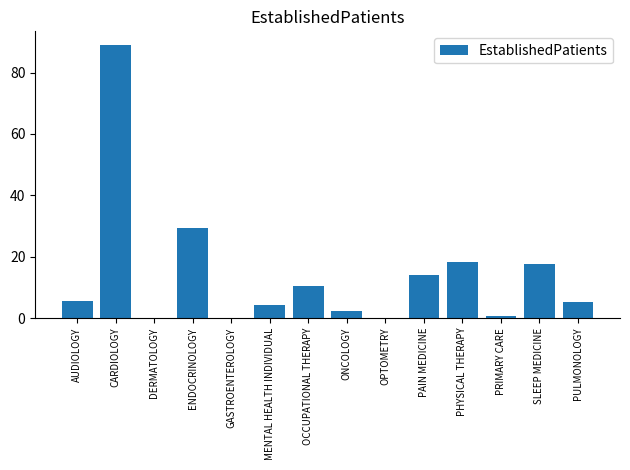

At which category does the chart reach its peak across all series?

CARDIOLOGY